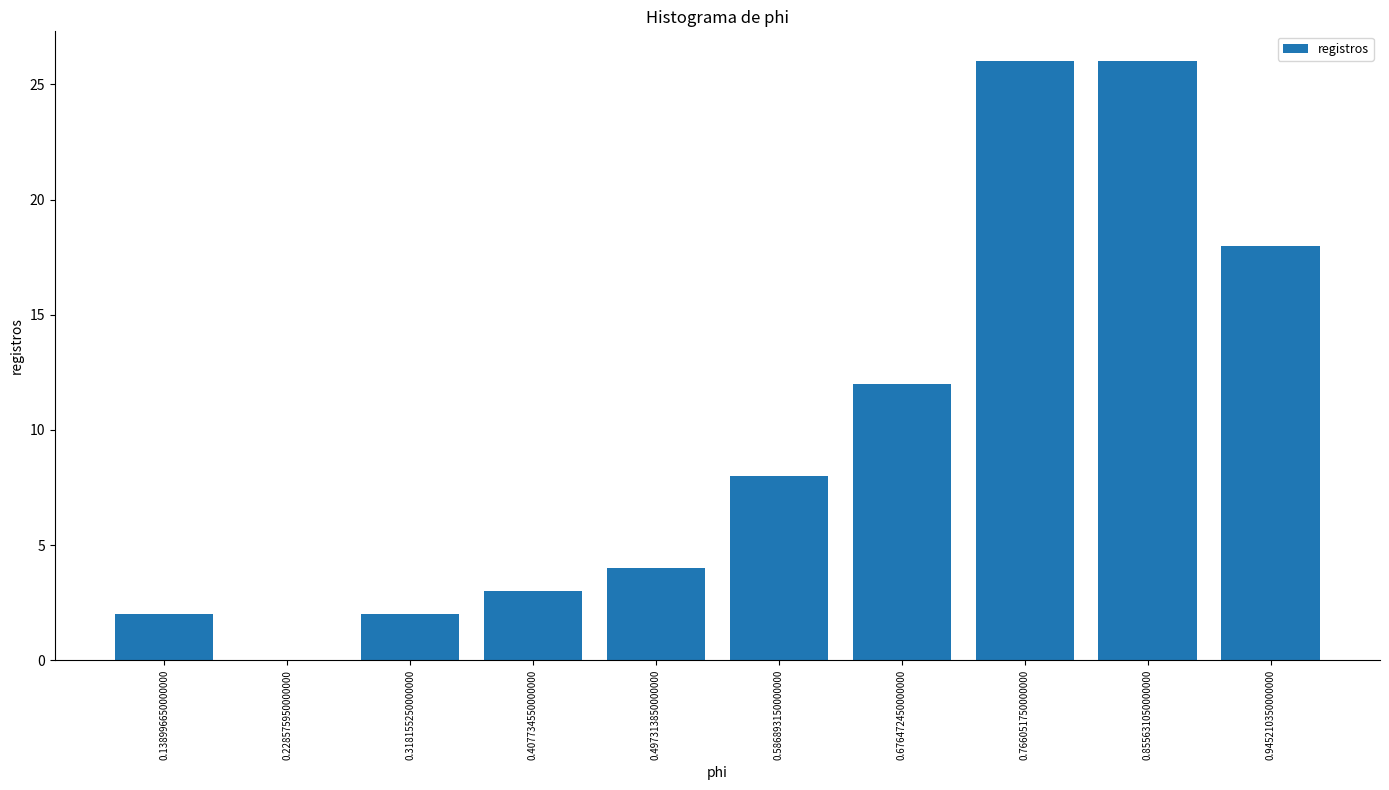

What is the height of the bar covering 0.90 to 0.99 on the x-axis? Neither the bar edges nor the heights are printed on the chart, so give them approximately, as read against the axes.

18